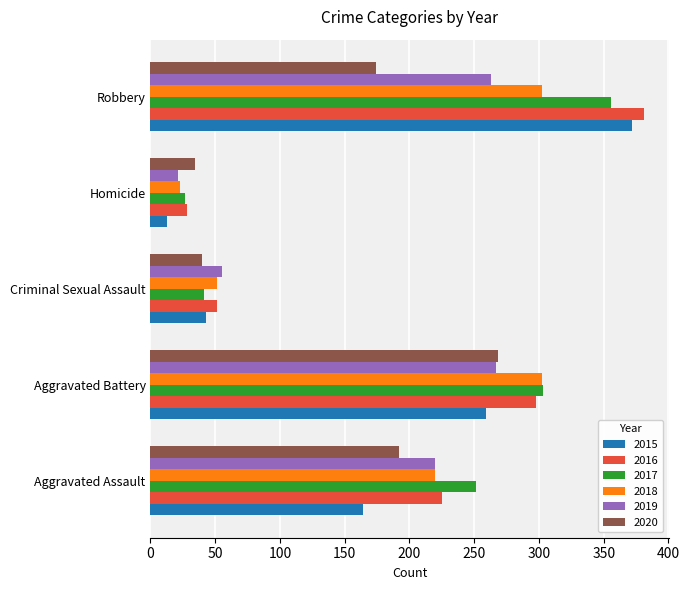

What is the difference between the maximum and minimum values in the 2015 series?

359